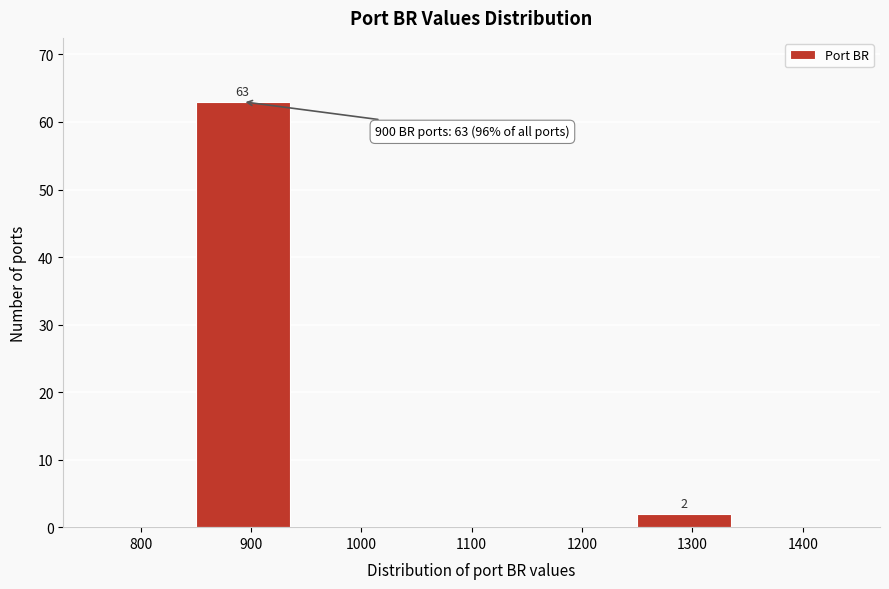

Reading left to right, what are all the values shown in this chart?

800=0	900=63	1000=0	1100=0	1200=0	1300=2	1400=0